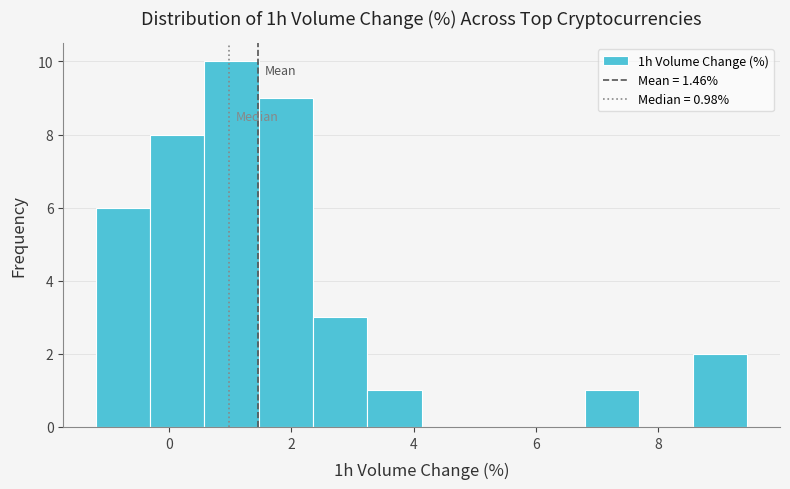

Over which range of the x-axis is the bar tallest?

0.6 to 1.4